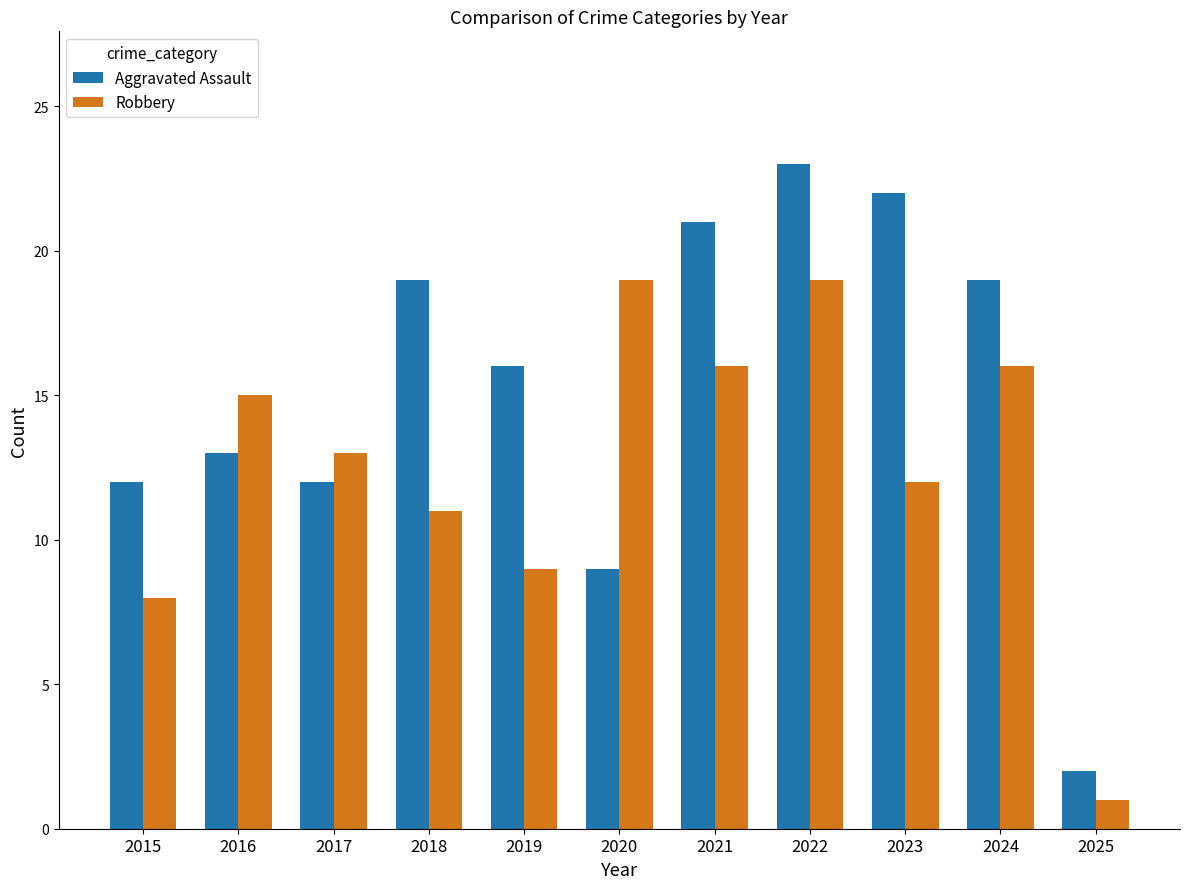

Reading left to right, extract all data points from this chart.

Aggravated Assault: 2015=12	2016=13	2017=12	2018=19	2019=16	2020=9	2021=21	2022=23	2023=22	2024=19	2025=2
Robbery: 2015=8	2016=15	2017=13	2018=11	2019=9	2020=19	2021=16	2022=19	2023=12	2024=16	2025=1